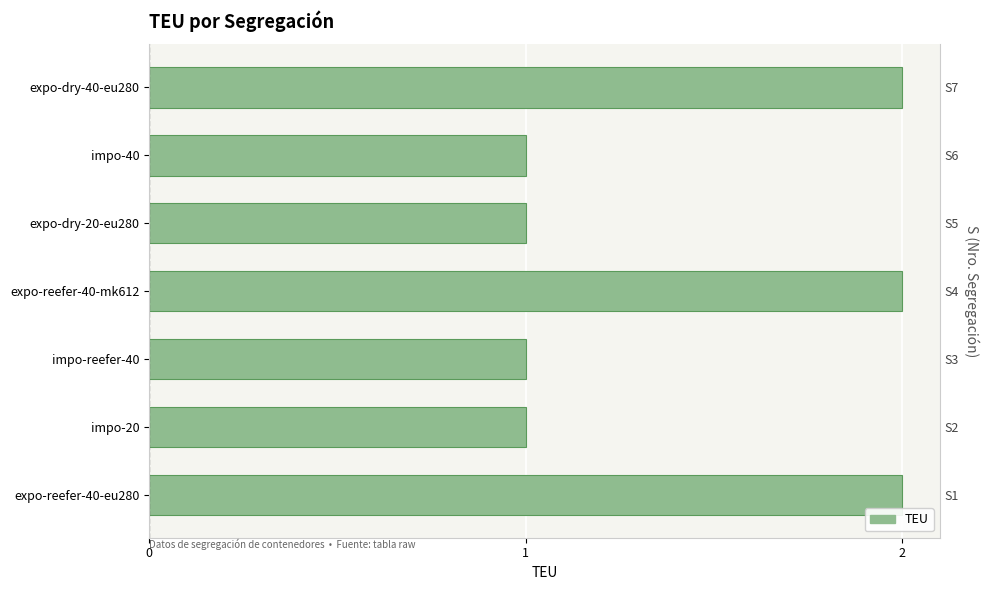

The chart shows a value of 3 at expo-reefer-40-eu280. True or false?

False